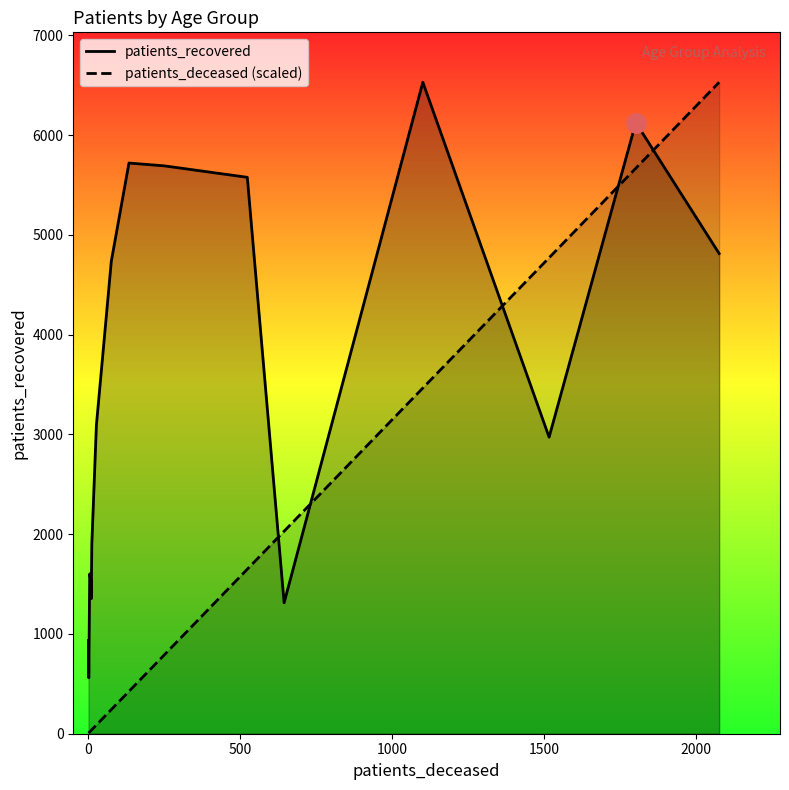

How many intersections are there between patients_recovered and patients_deceased (scaled)?

5